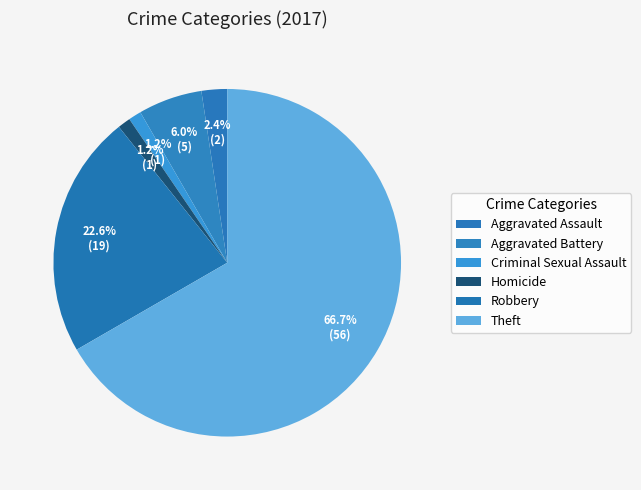

What is the change in value from Homicide to Robbery?

+18